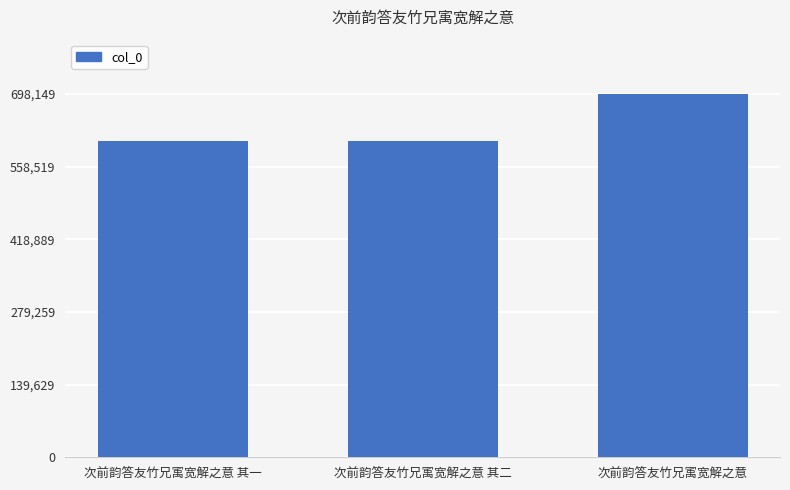

How many distinct data groups are displayed?

1